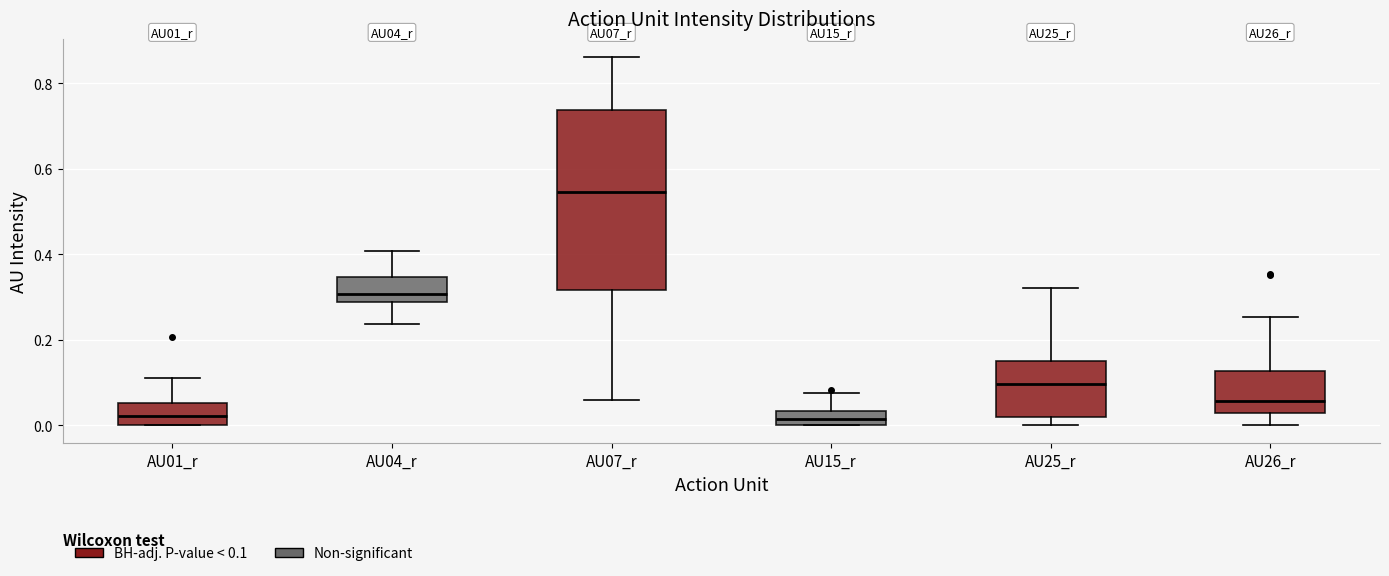

Where does the lower whisker of the box for AU04_r end on the y-axis? The values are not printed on the chart, so give them approximately, as read against the axis.

0.24